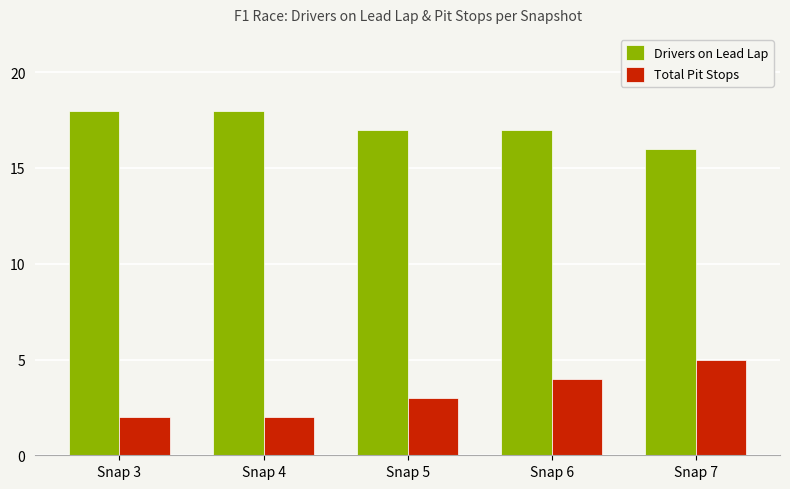

Is the value of Drivers on Lead Lap at Snap 7 greater than the value of Total Pit Stops at Snap 7?

Yes